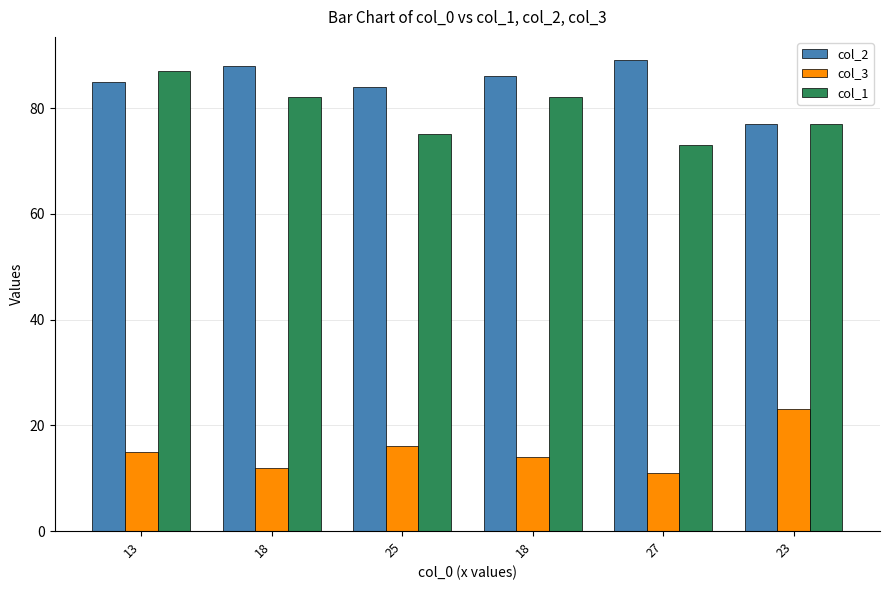

Reading right to left, transcribe all the data shown in this chart.

col_2: 23=77	27=89	18=86	25=84	18=88	13=85
col_3: 23=23	27=11	18=14	25=16	18=12	13=15
col_1: 23=77	27=73	18=82	25=75	18=82	13=87